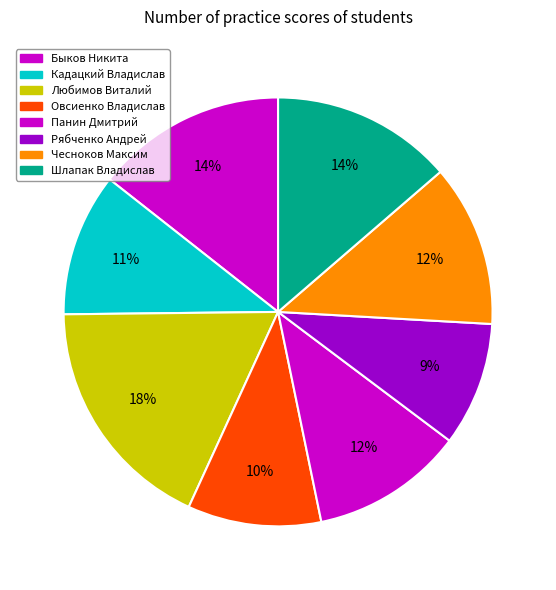

To the nearest percent, what is the difference between the largest and smallest slice percentages?

9%